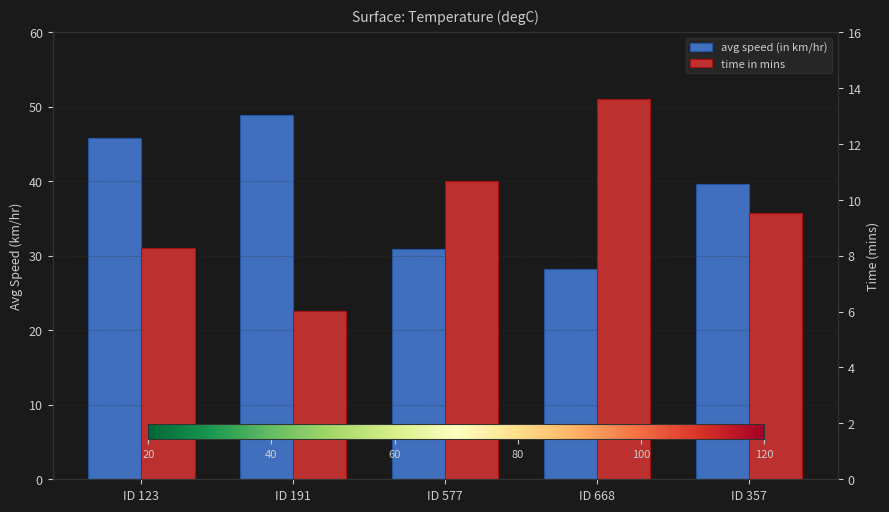

The value of time in mins at ID 668 is 13.6. True or false?

True